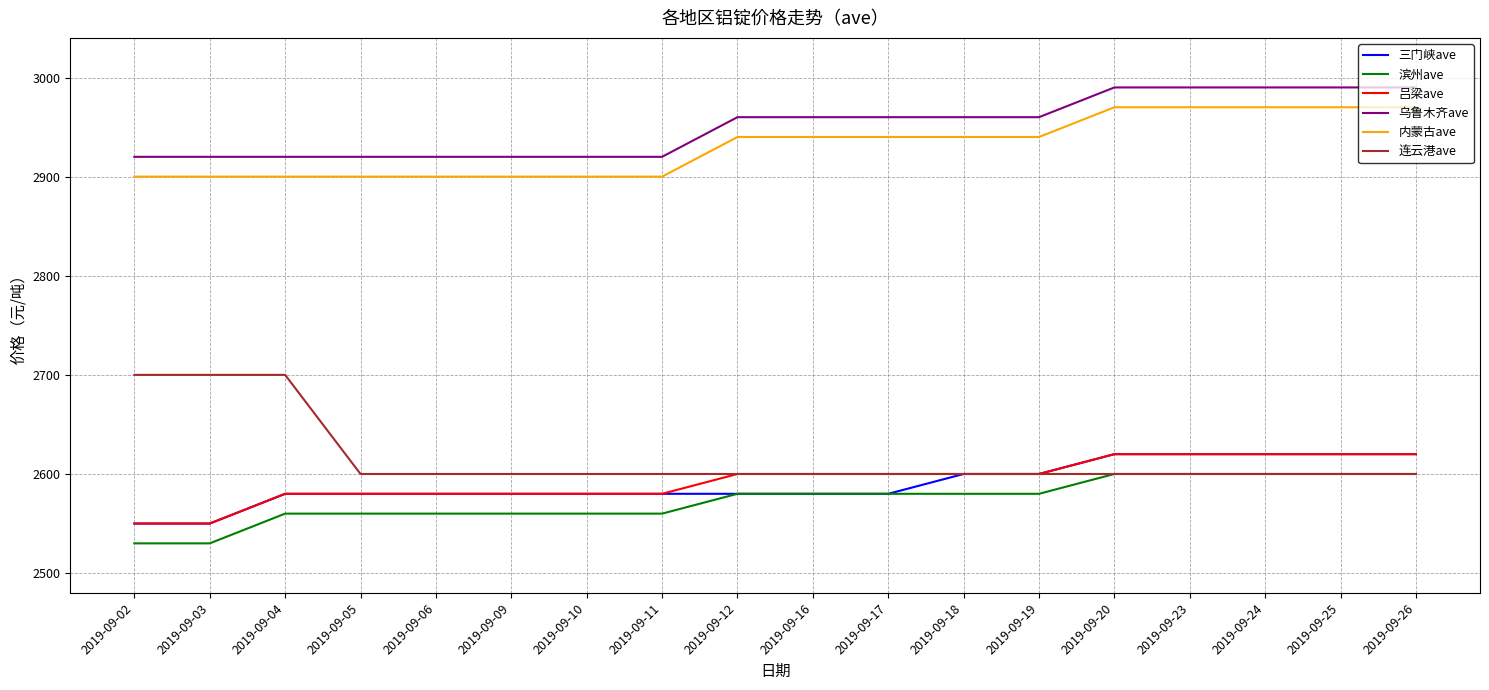

What is the minimum value shown in the chart?

2530